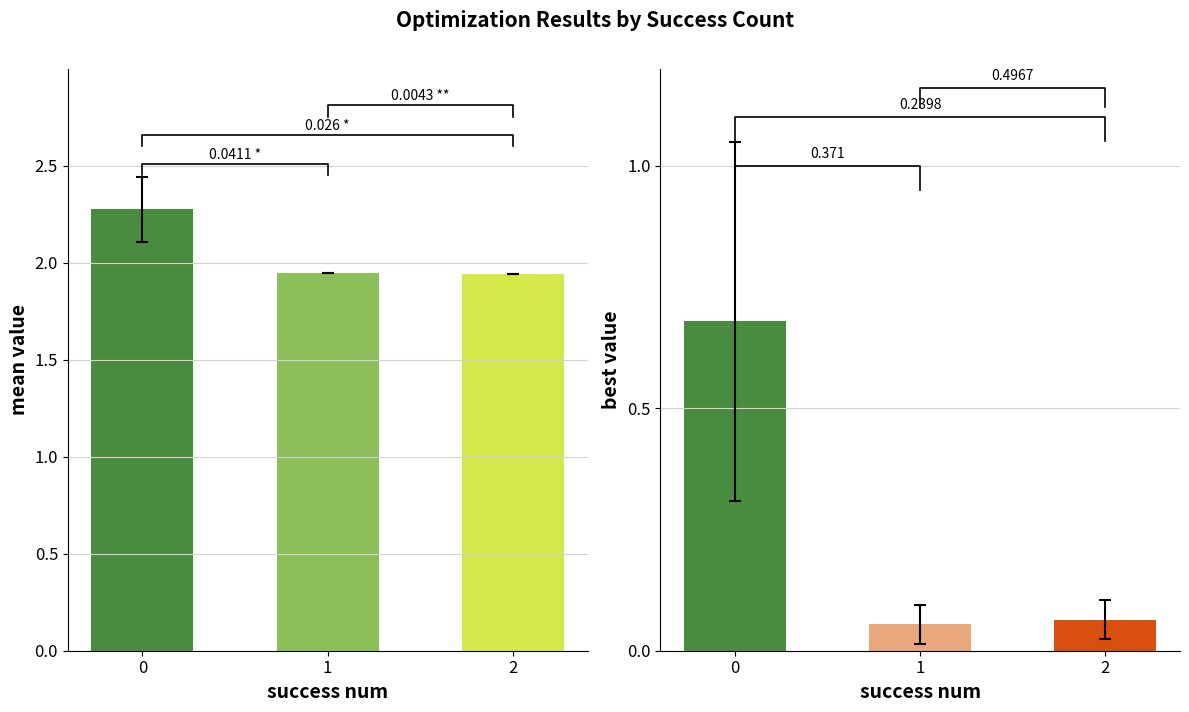

Between 1 and 2, which series saw the biggest shift?

best